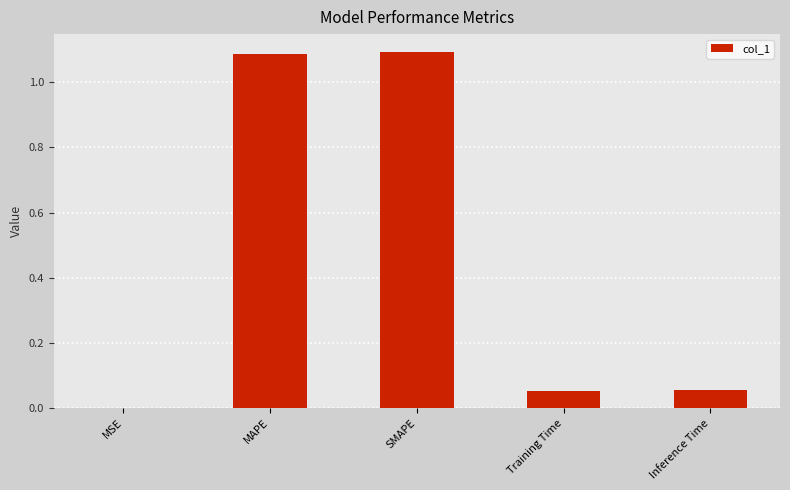

What is the sum of all values?

2.3